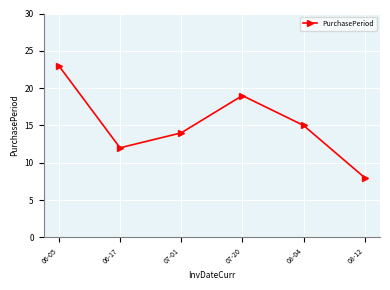

Reading left to right, transcribe all the data shown in this chart.

06-05=23	06-17=12	07-01=14	07-20=19	08-04=15	08-12=8